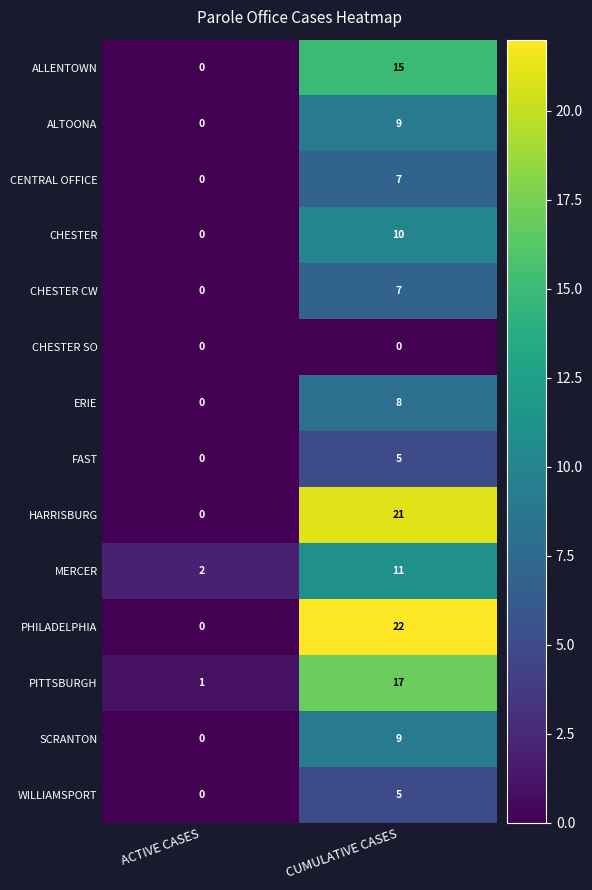

The value of CHESTER SO at CUMULATIVE CASES is 0. True or false?

True